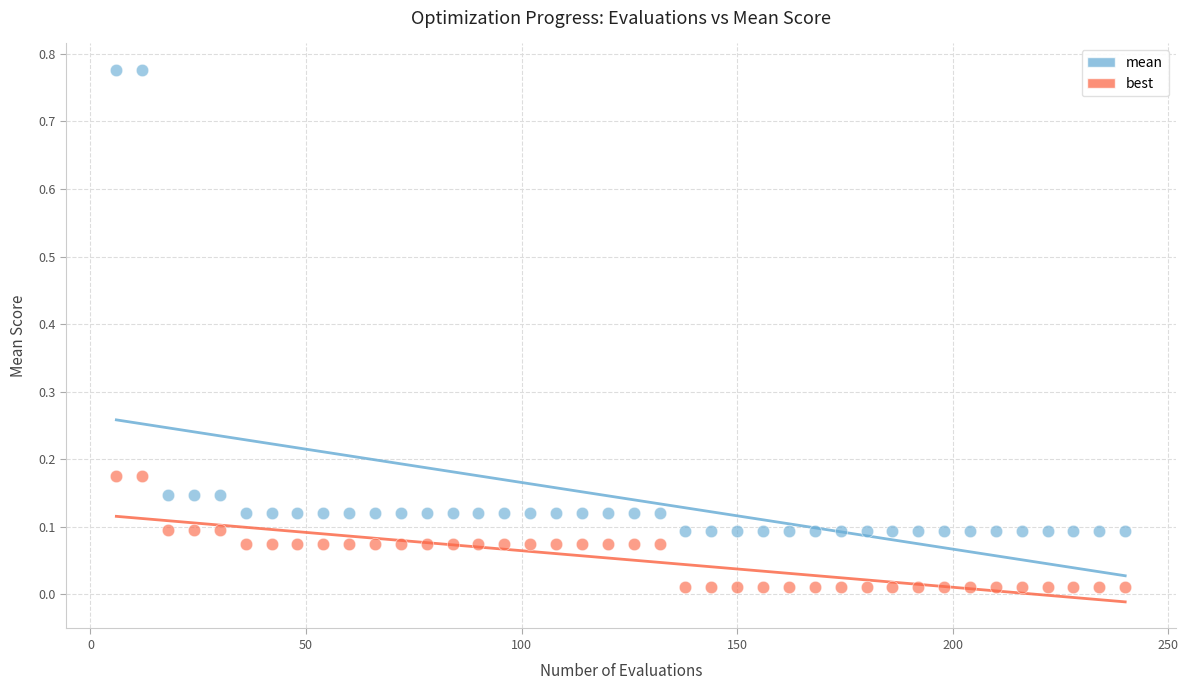

What are all the series names shown in the legend?

mean, best